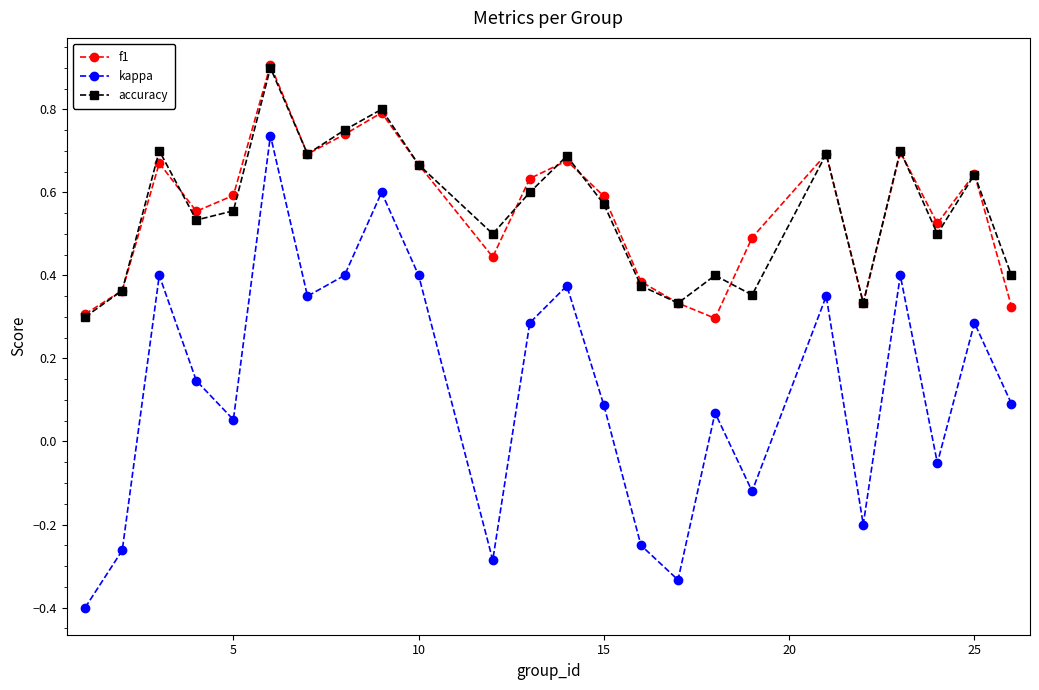

At how many categories does at least one series exceed 0?

24